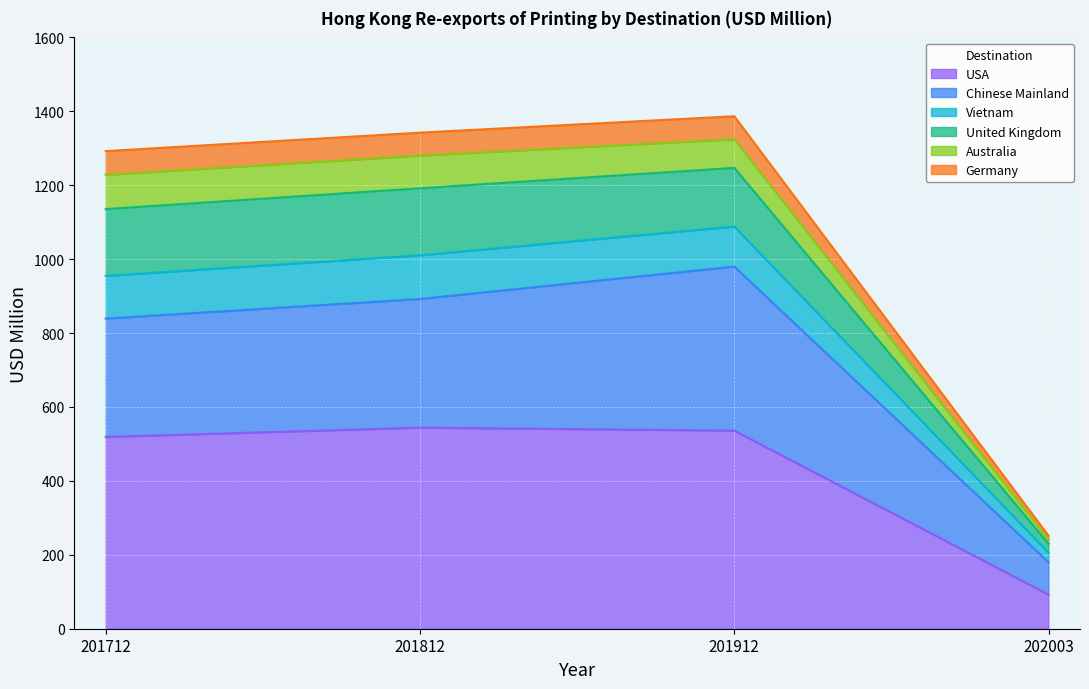

Is it true that USA equals 519.0 at 201712?

True